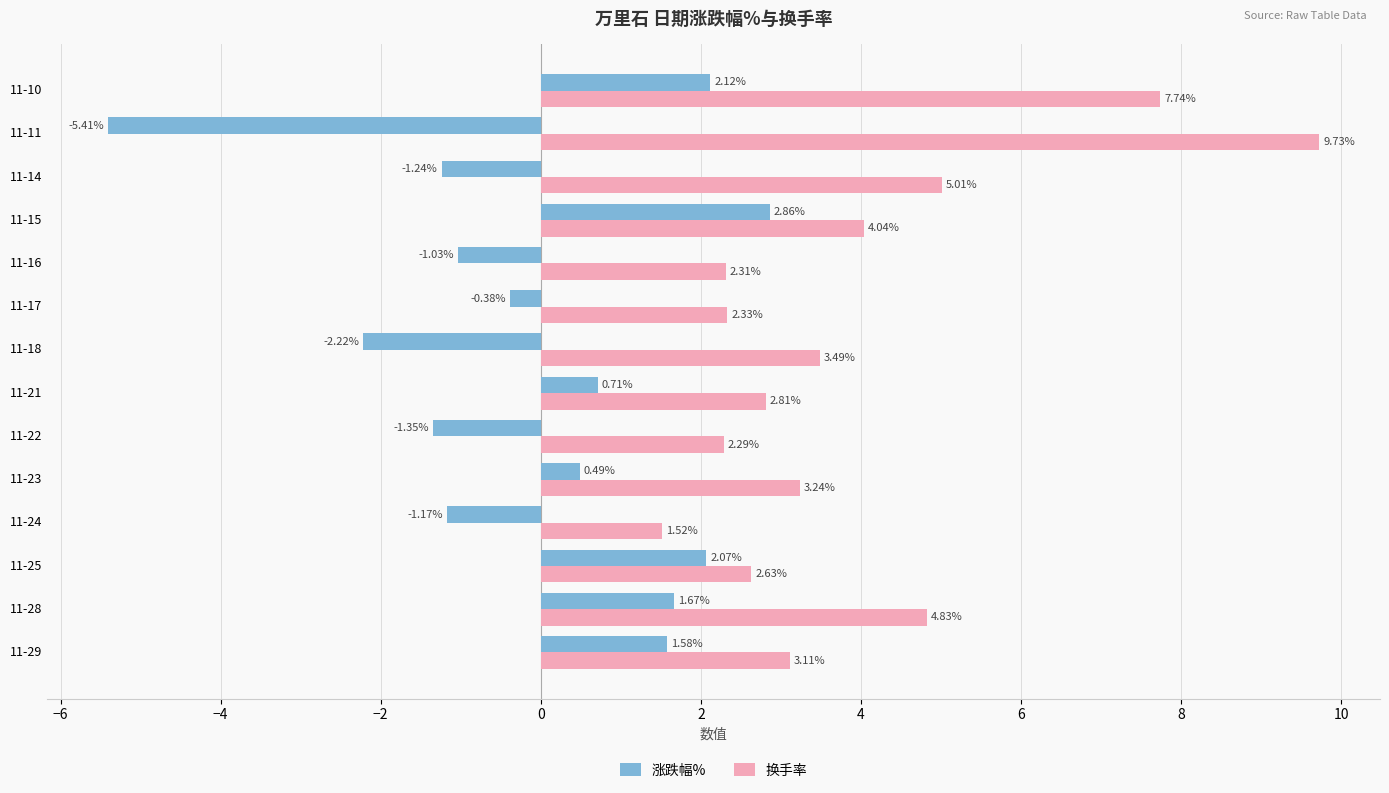

What is the maximum value shown in the chart?

9.7